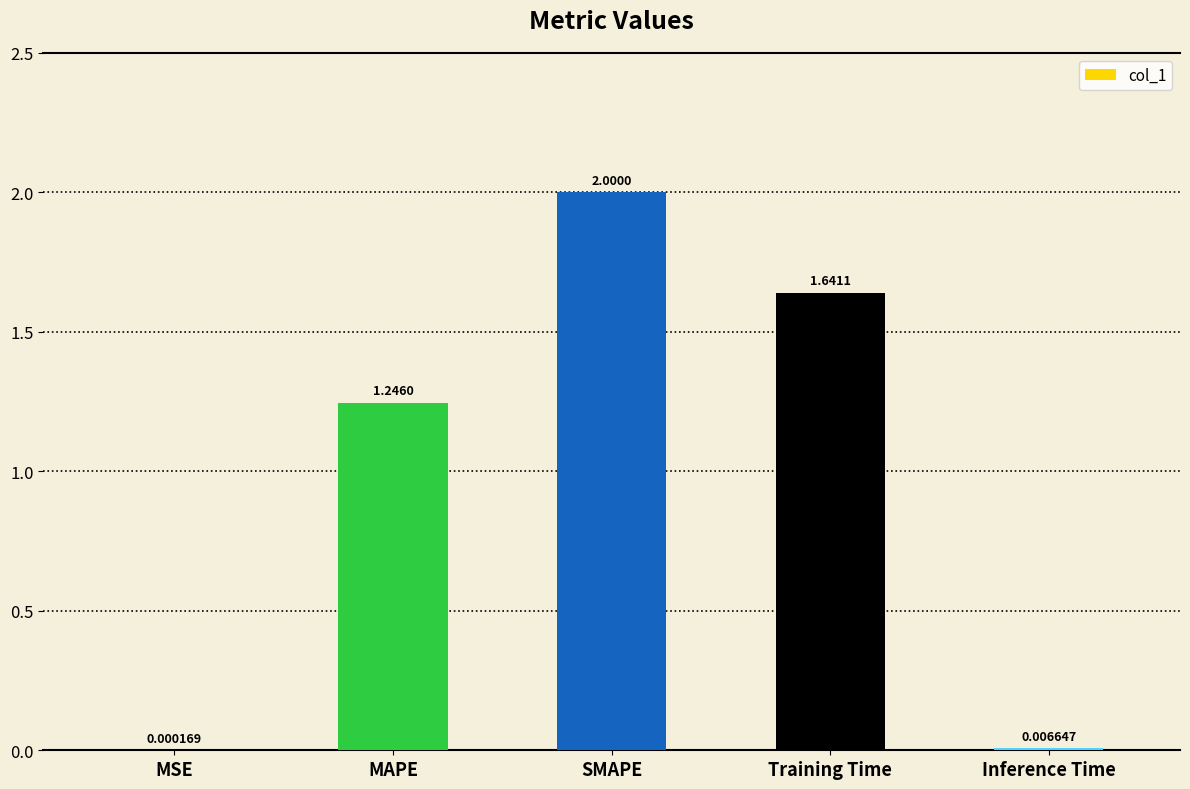

At which label is the value closest to 1?

MAPE